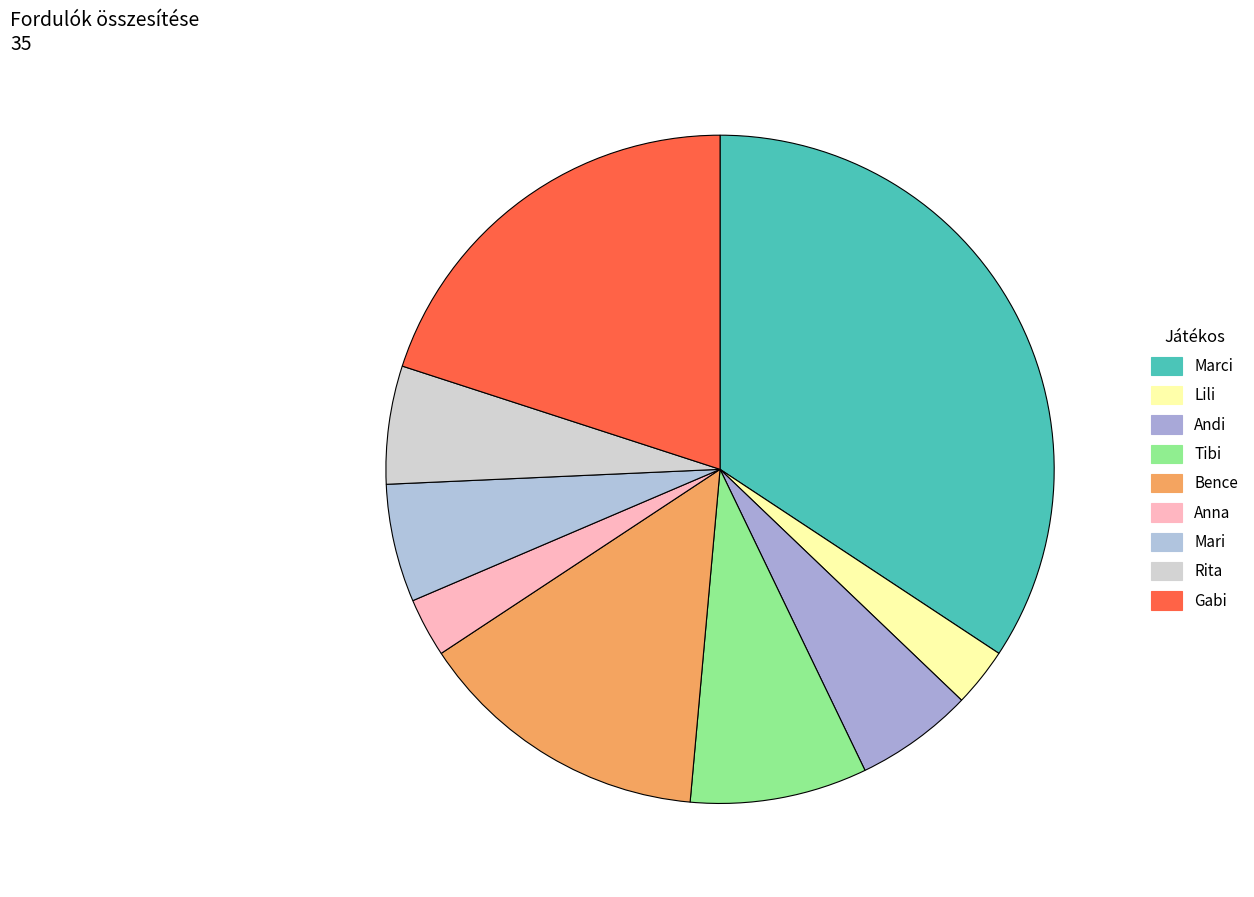

Between Rita and Bence, which is larger?

Bence